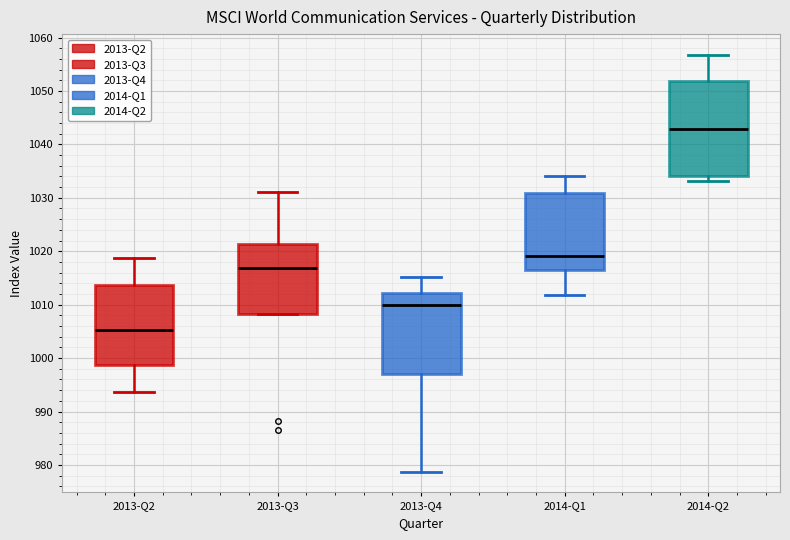

Where is the lower edge of the box for 2013-Q4 on the y-axis? The values are not printed on the chart, so give them approximately, as read against the axis.

997